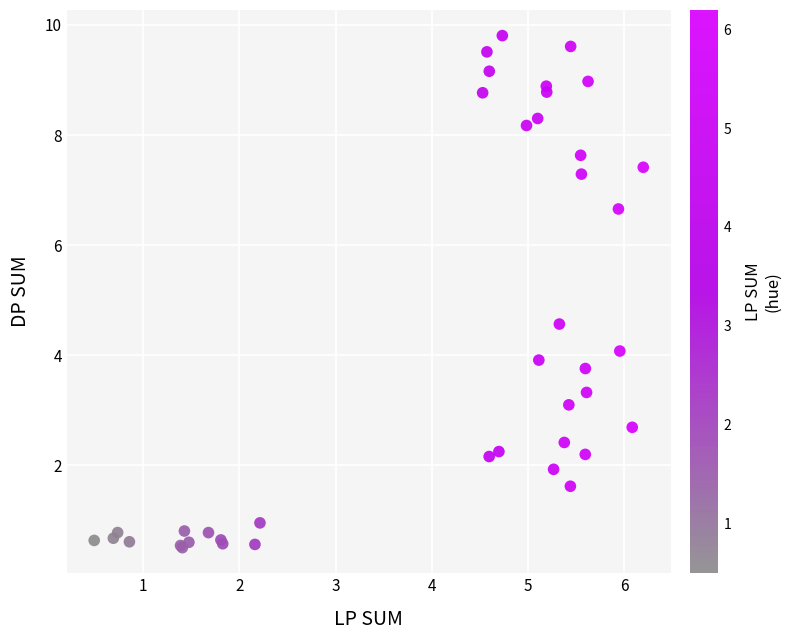

What Y value in the scatter plot is closest to 5?

4.6